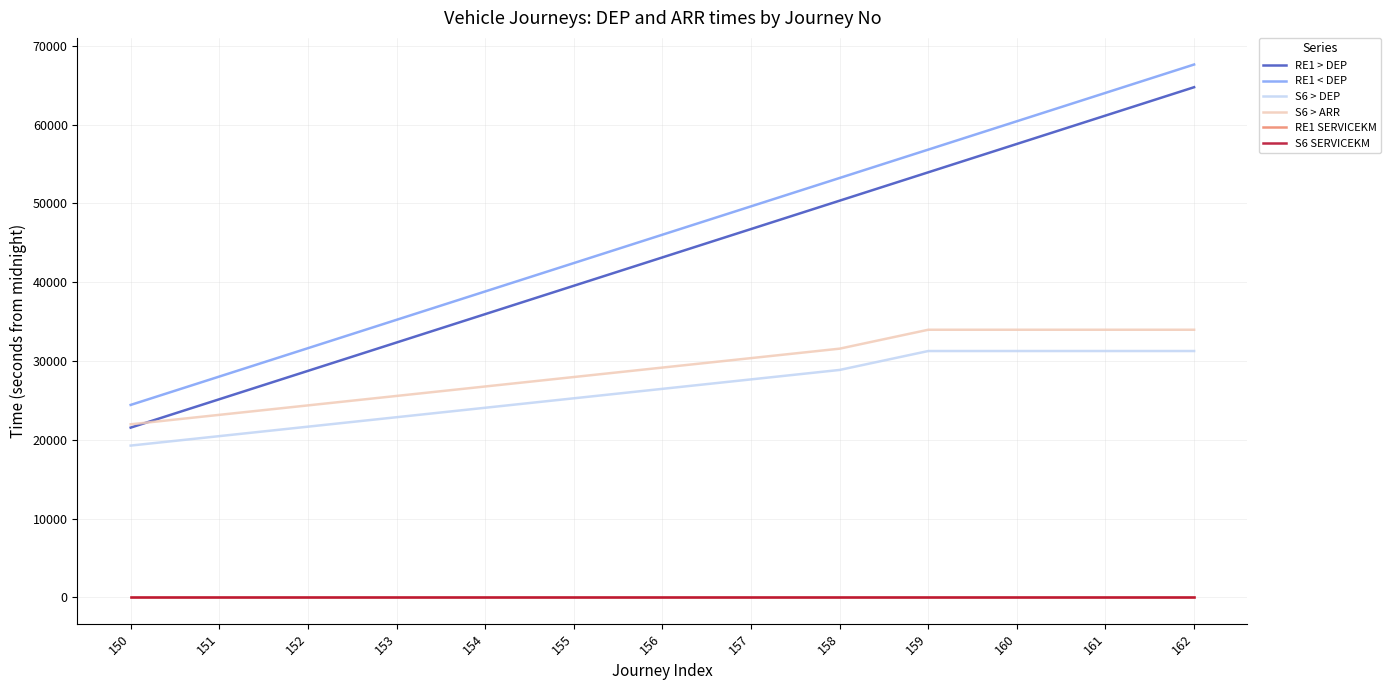

True or false: RE1 SERVICEKM and S6 > DEP intersect in this chart.

False